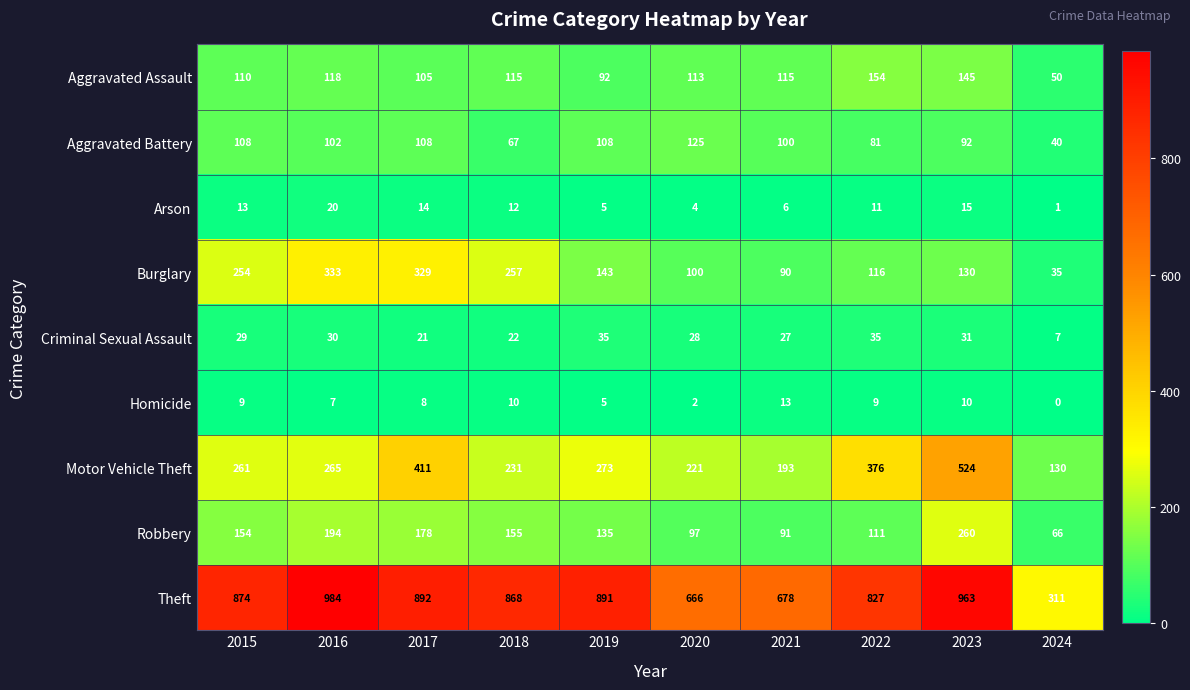

At which label is Criminal Sexual Assault closest to 21?

2017